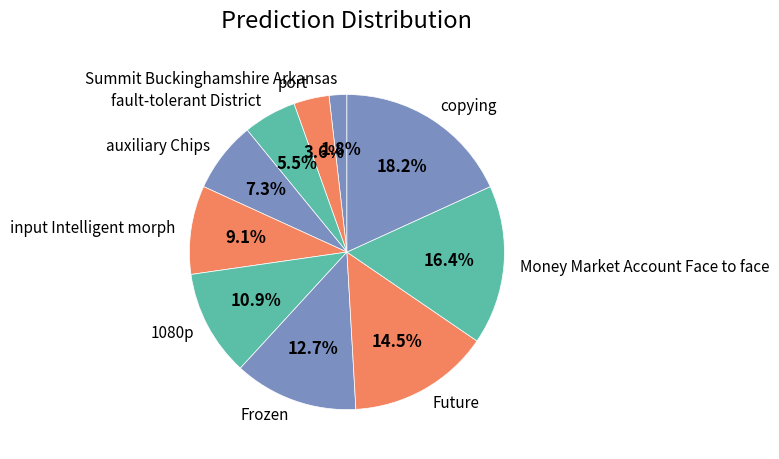

How many segments does this pie chart have?

10